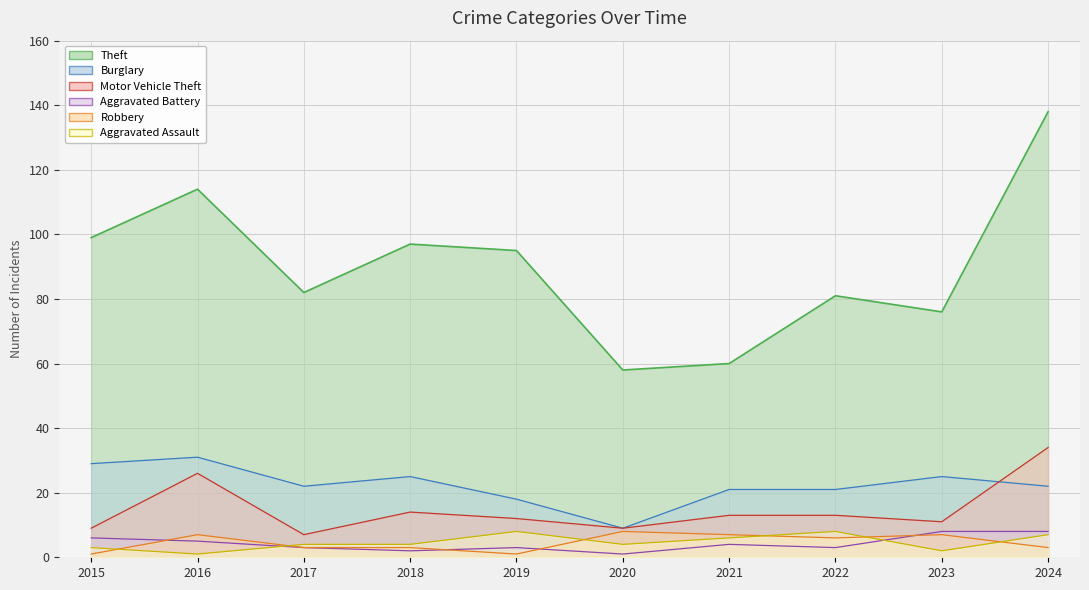

What are all the series names shown in the legend?

Theft, Burglary, Motor Vehicle Theft, Aggravated Battery, Robbery, Aggravated Assault